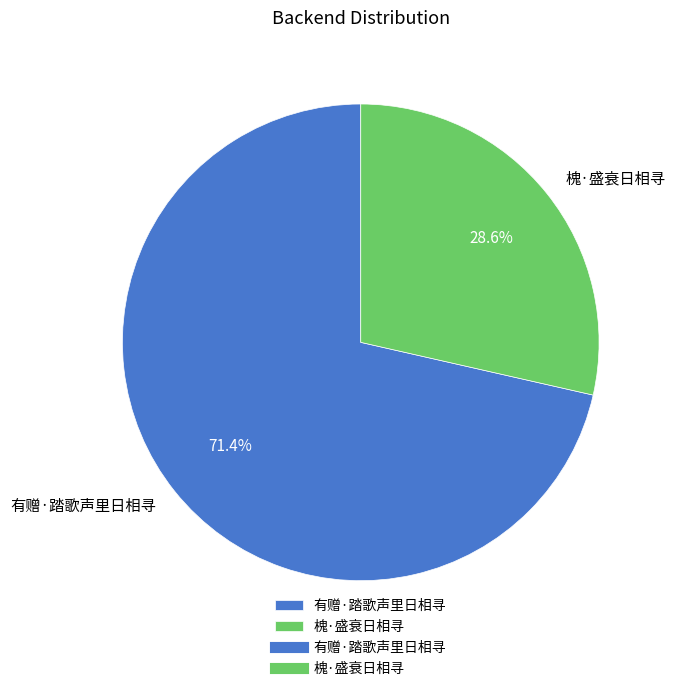

Combined, do 槐·盛衰日相寻 and 有赠·踏歌声里日相寻 account for over 50%?

Yes